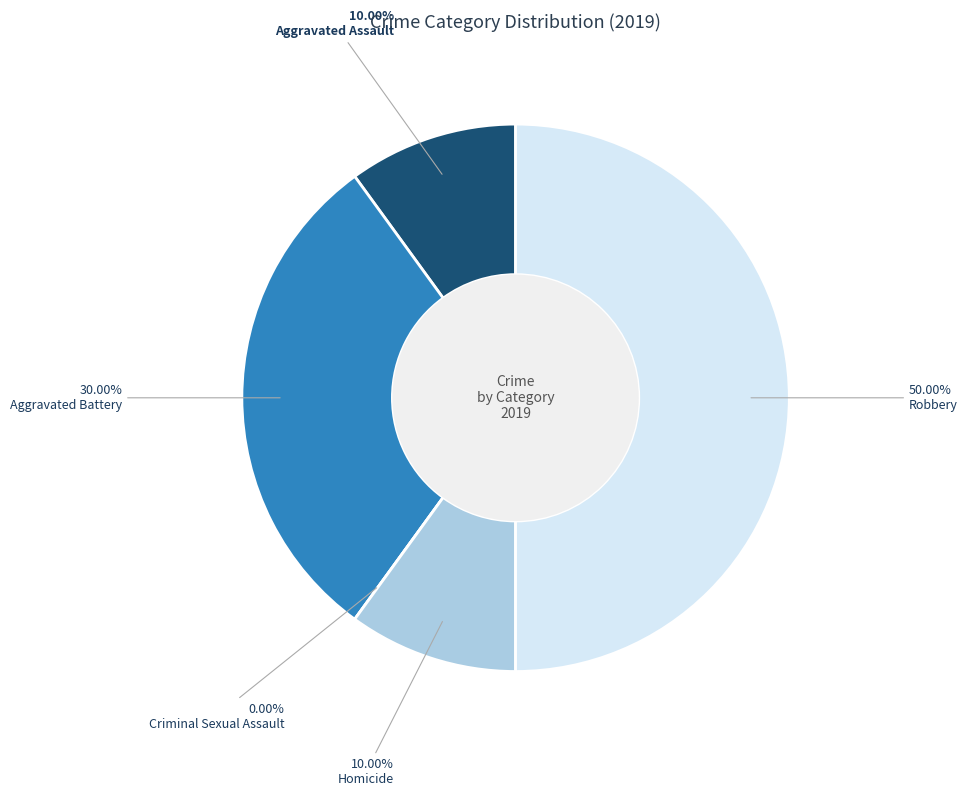

How many segments does this pie chart have?

5